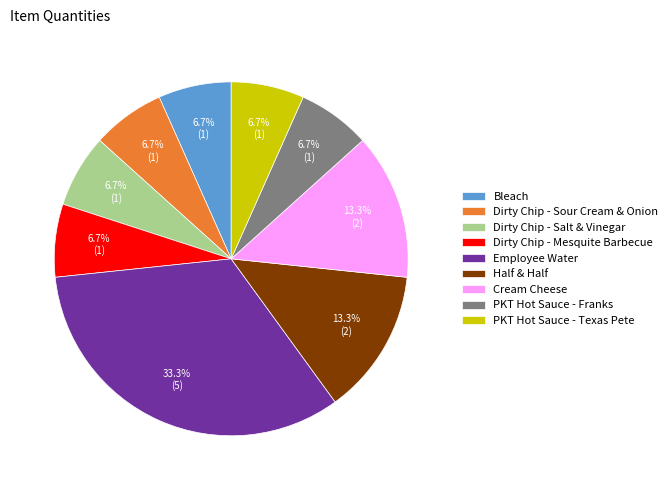

Is there any slice that represents more than half of the pie?

No